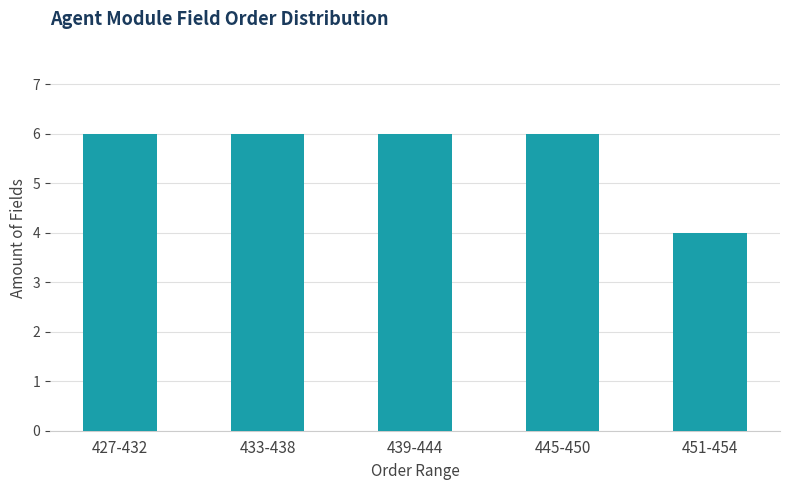

Reading left to right, list all the values displayed in this chart.

6	6	6	6	4